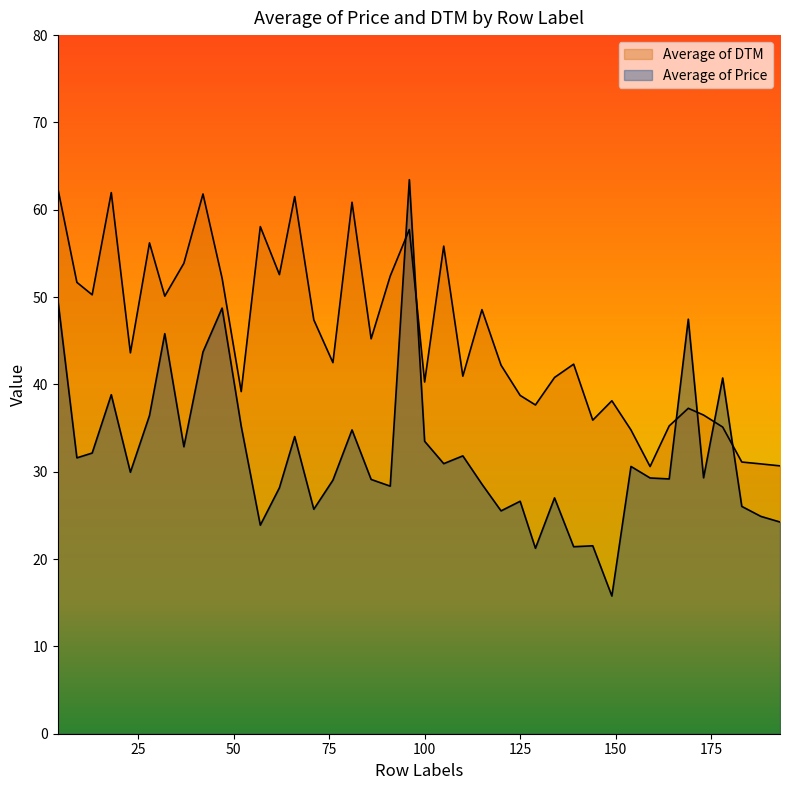

Reading left to right, transcribe all the data shown in this chart.

Average of Price: 49.8	31.6	32.1	38.8	29.9	36.4	45.8	32.9	43.7	48.7	35.2	23.9	28.2	34.0	25.7	29.0	34.8	29.1	28.4	63.4	33.5	30.9	31.8	28.6	25.5	26.6	21.2	27.0	21.4	21.5	15.8	30.6	29.3	29.2	47.5	29.3	40.7	26.0	24.9	24.2
Average of DTM: 62.5	51.7	50.3	62.0	43.6	56.2	50.1	53.9	61.8	52.2	39.2	58.1	52.6	61.5	47.4	42.5	60.9	45.2	52.4	57.7	40.3	55.8	40.9	48.6	42.2	38.7	37.6	40.8	42.3	35.9	38.1	34.8	30.6	35.2	37.3	36.5	35.1	31.1	30.9	30.7